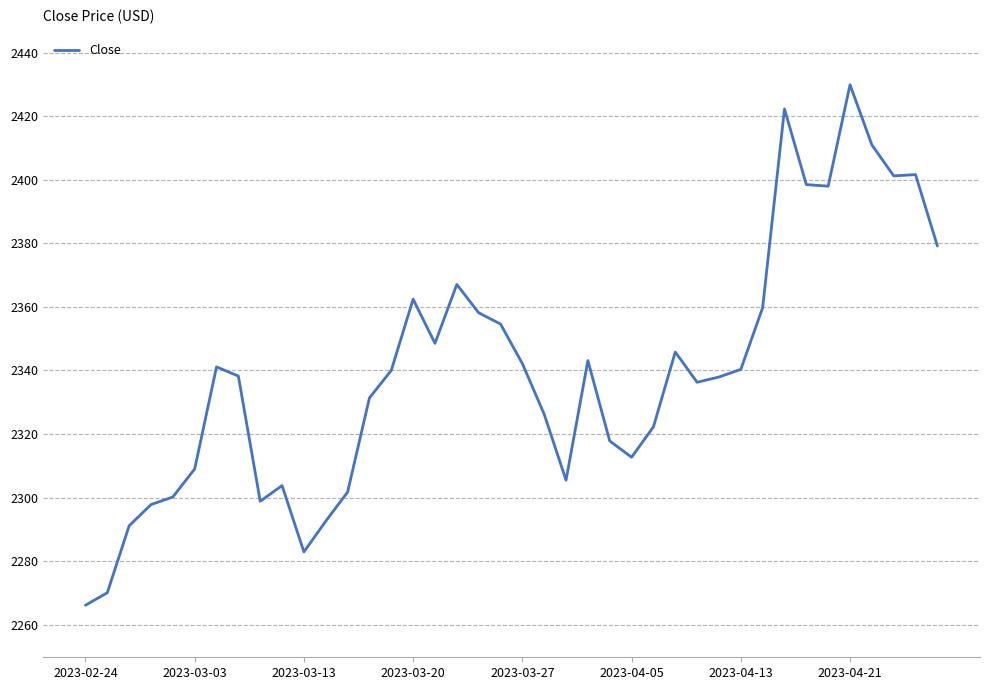

What is the smallest value displayed?

2266.1